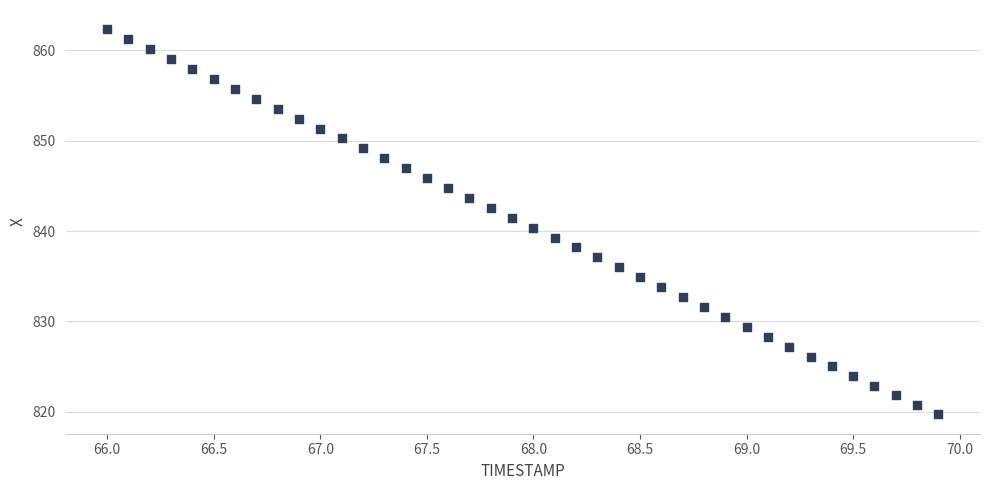

What is the range of Y values (max minus min)?

42.6